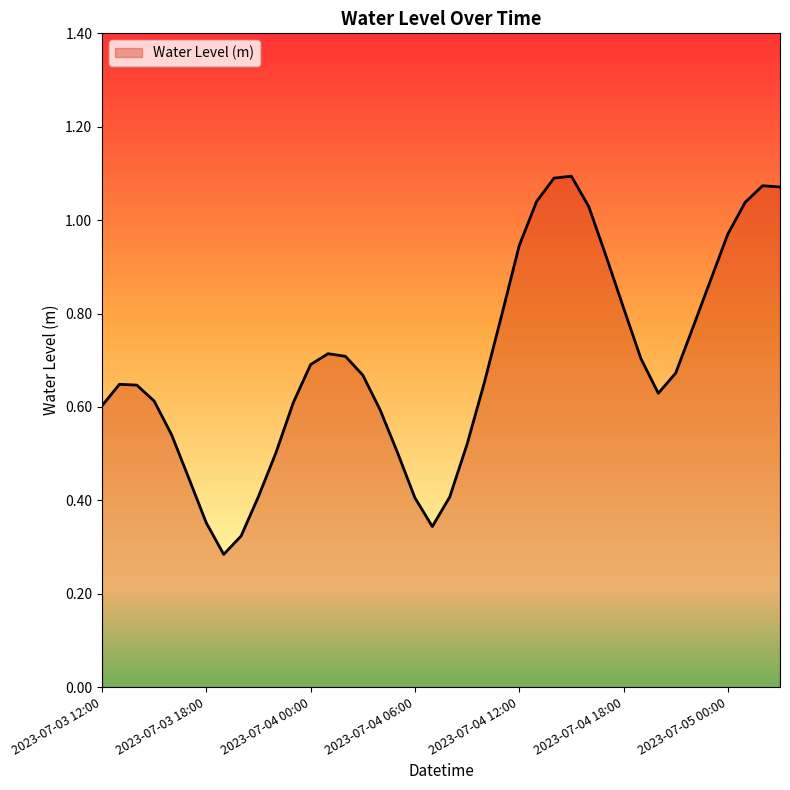

Reading left to right, transcribe all the data shown in this chart.

0.6	0.6	0.6	0.6	0.5	0.4	0.4	0.3	0.3	0.4	0.5	0.6	0.7	0.7	0.7	0.7	0.6	0.5	0.4	0.3	0.4	0.5	0.7	0.8	0.9	1.0	1.1	1.1	1.0	0.9	0.8	0.7	0.6	0.7	0.8	0.9	1.0	1.0	1.1	1.1